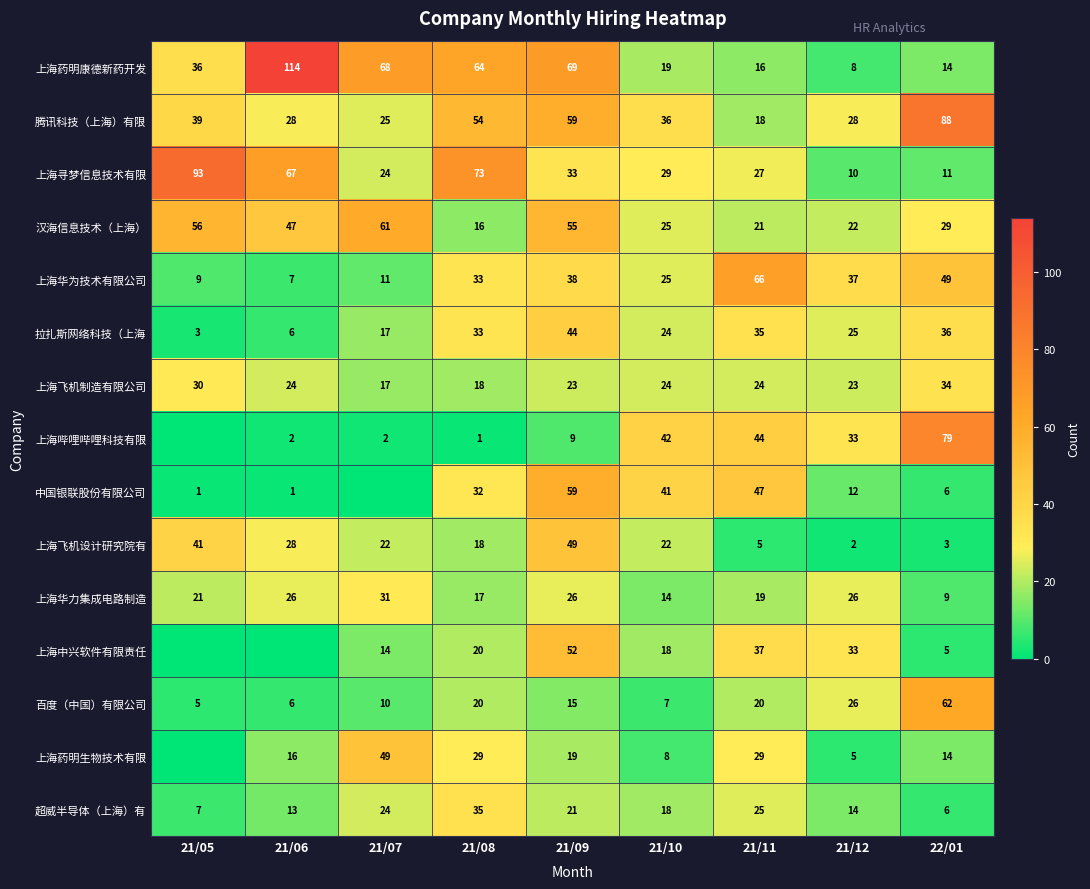

Which category has the highest value in the 上海飞机设计研究院有 series?

21/09